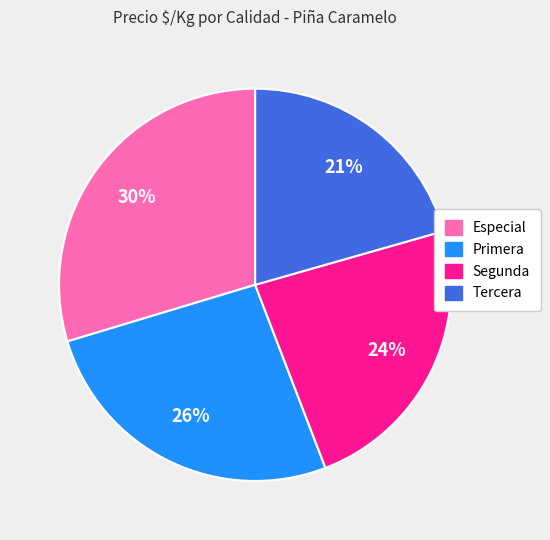

How many slices are in this pie chart?

4